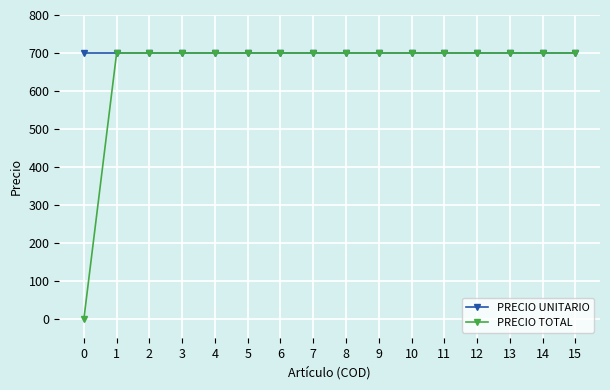

What is the maximum value for PRECIO TOTAL?

700